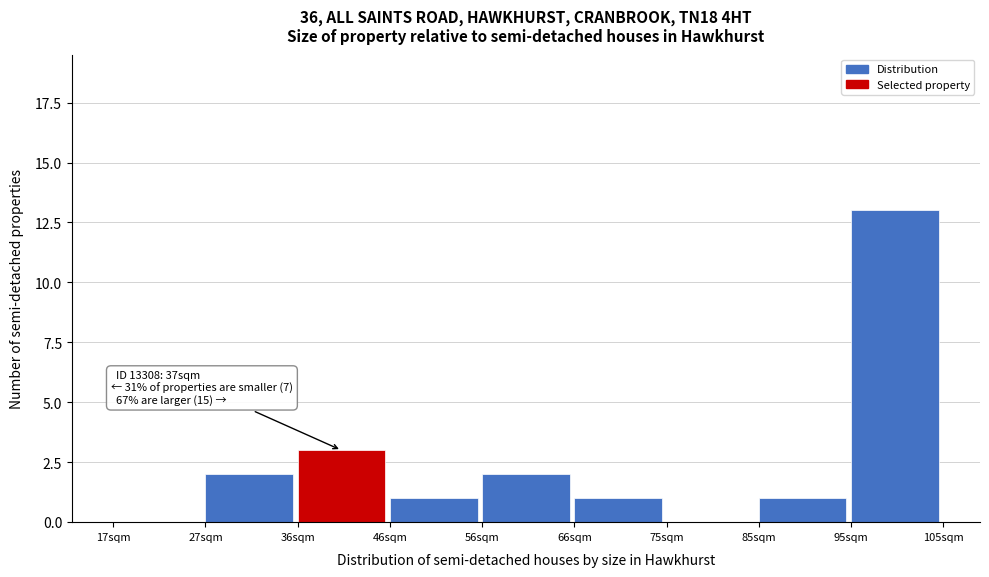

Reading left to right, what are all the values shown in this chart?

17sqm=0	27sqm=2	36sqm=3	46sqm=1	56sqm=2	66sqm=1	75sqm=0	85sqm=1	95sqm=13